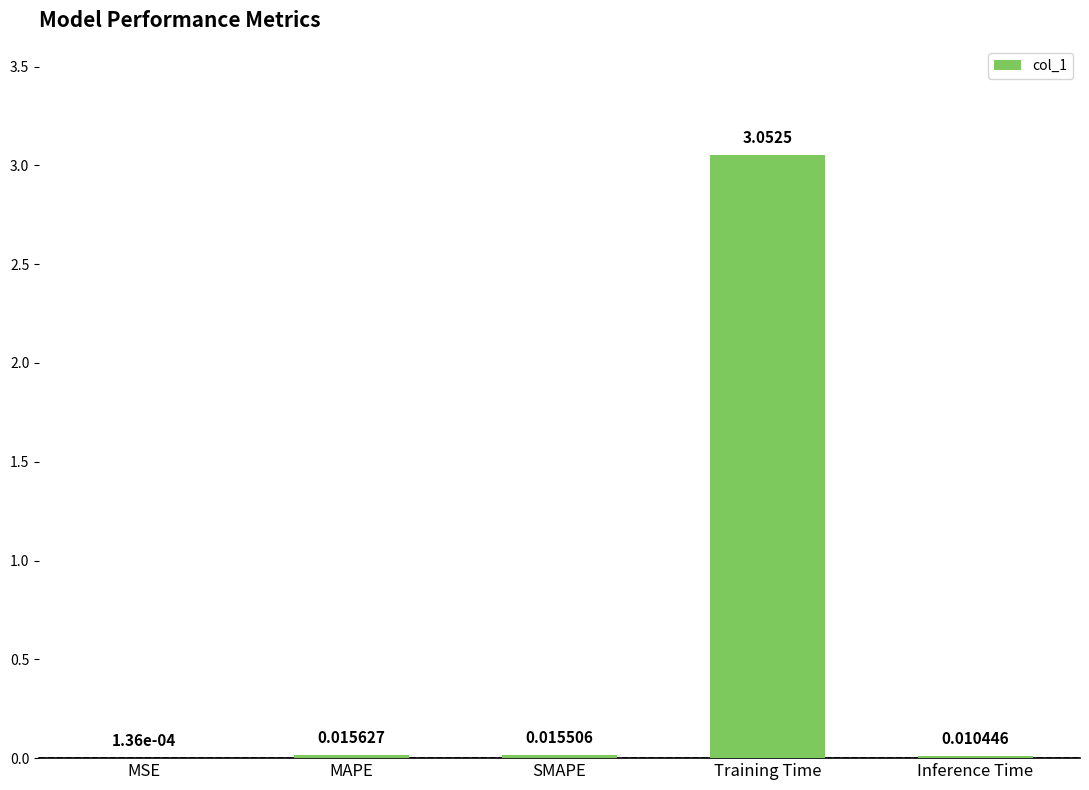

What is the change in value from SMAPE to Training Time?

+3.0